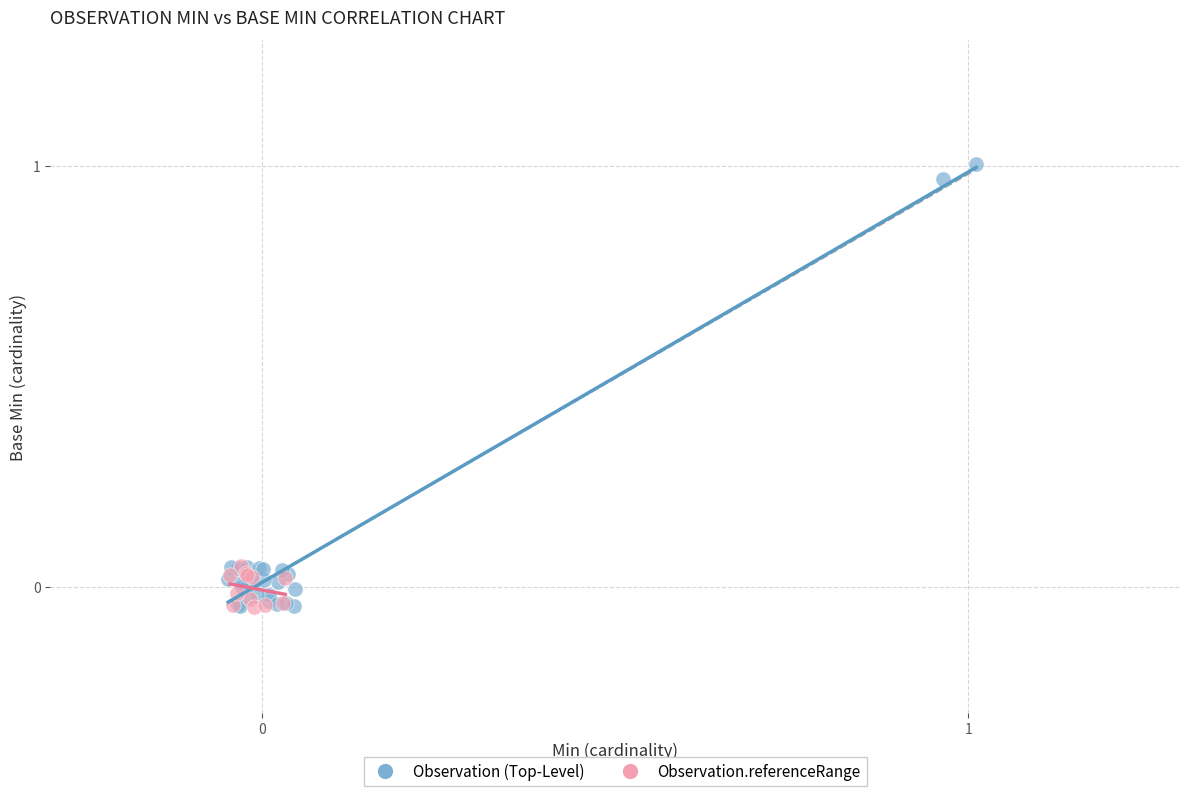

Which series reaches the maximum Y coordinate?

Observation (Top-Level)